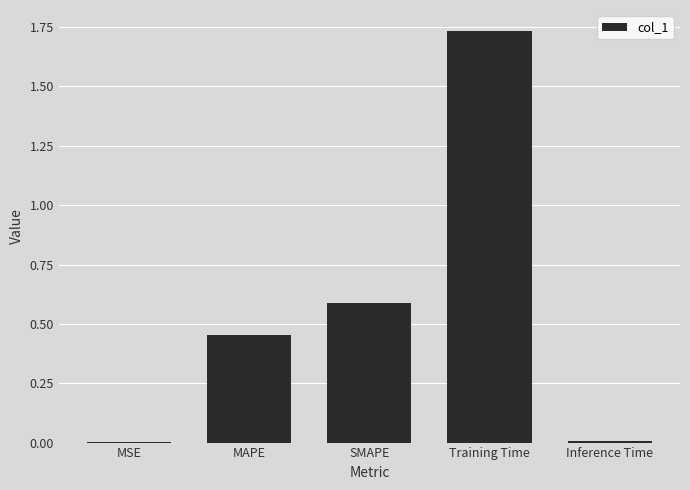

The value at MSE is 0.0. True or false?

True